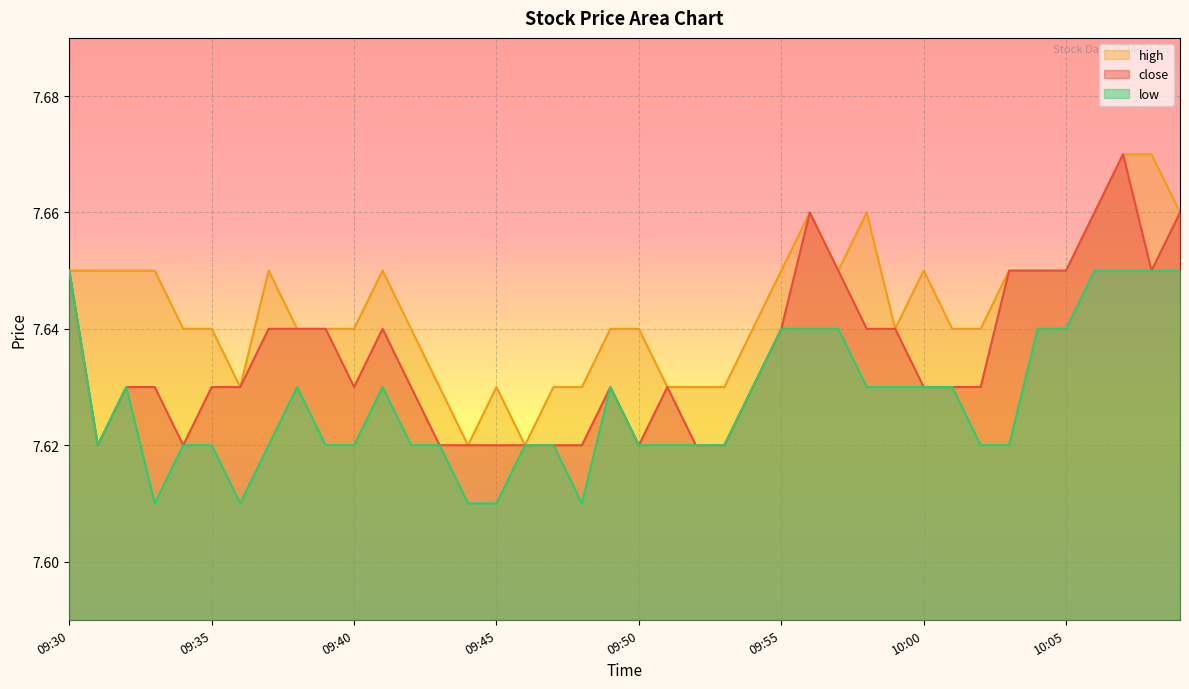

Is it true that close equals 7.6 at 09:50?

True